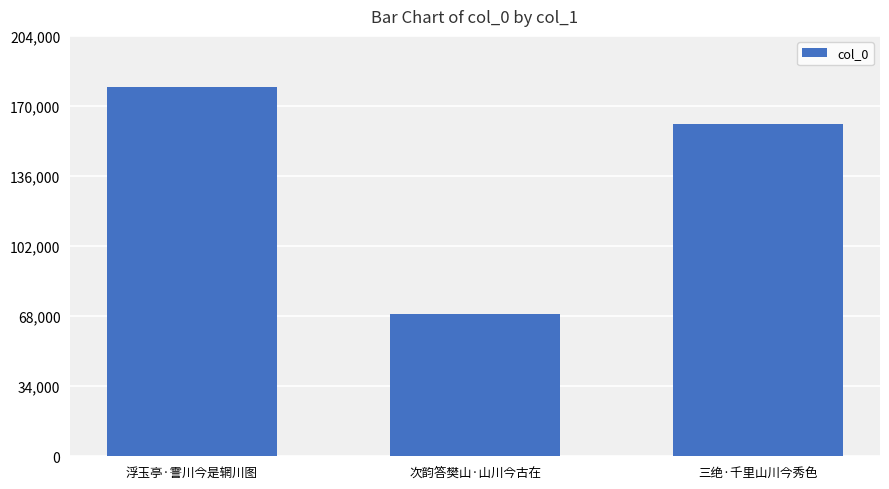

At which category does the chart reach its peak across all series?

浮玉亭·霅川今是辋川图